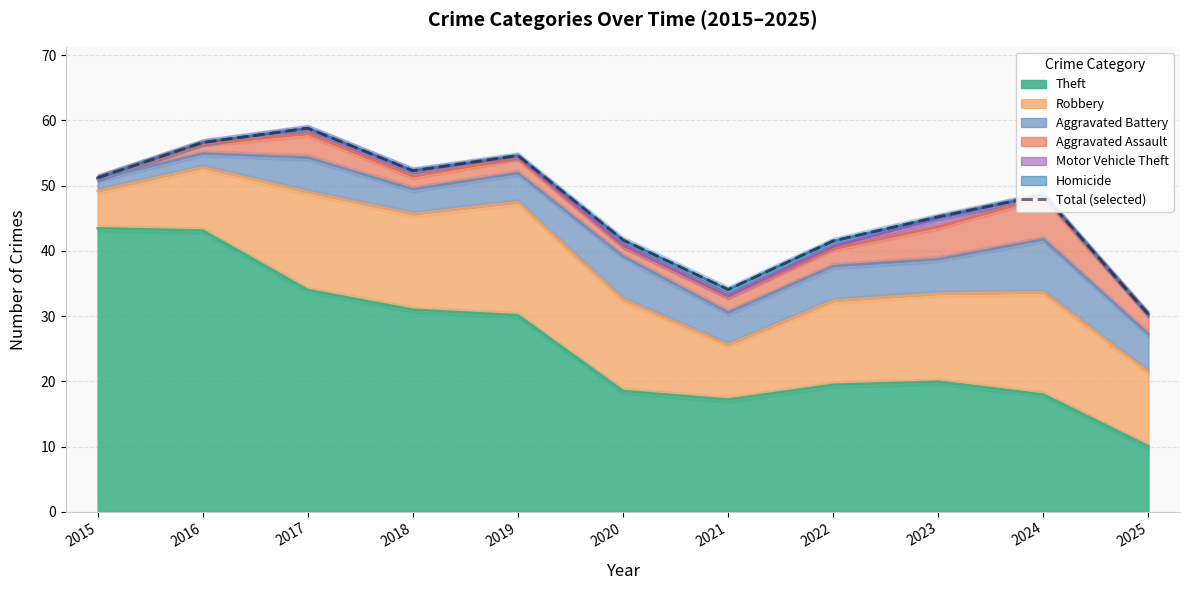

List the labels in order of value, largest first.

2017, 2016, 2019, 2018, 2015, 2024, 2023, 2020, 2022, 2021, 2025